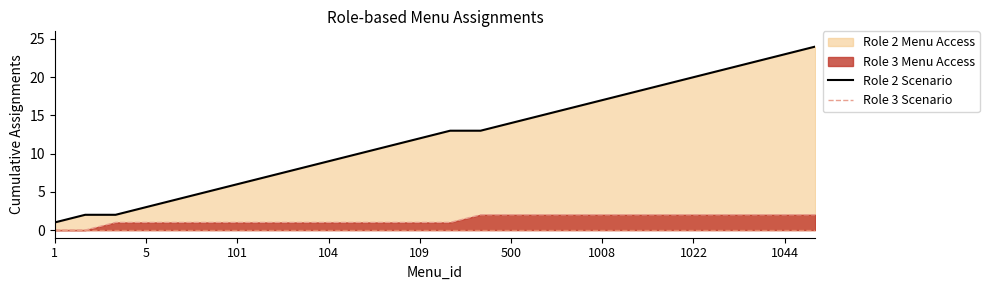

What is the value of the Role 2 Scenario point at the 17th from the left?

15